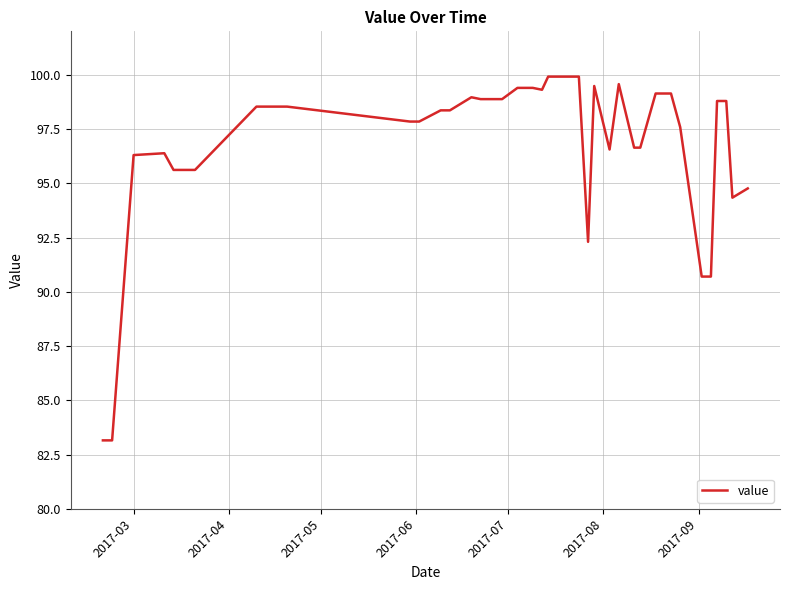

How many series are shown in this chart?

1